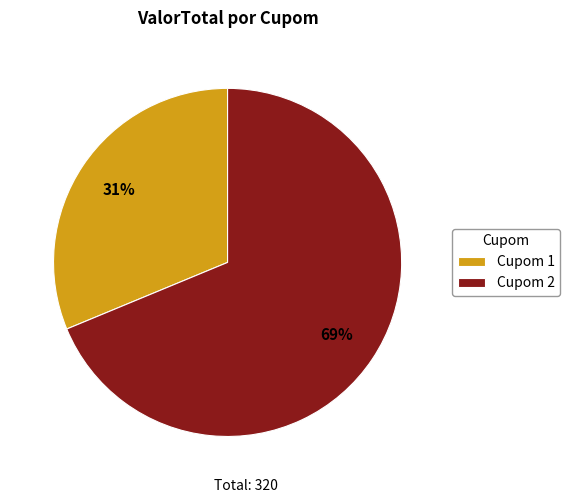

Combined, do Cupom 2 and Cupom 1 account for over 50%?

Yes